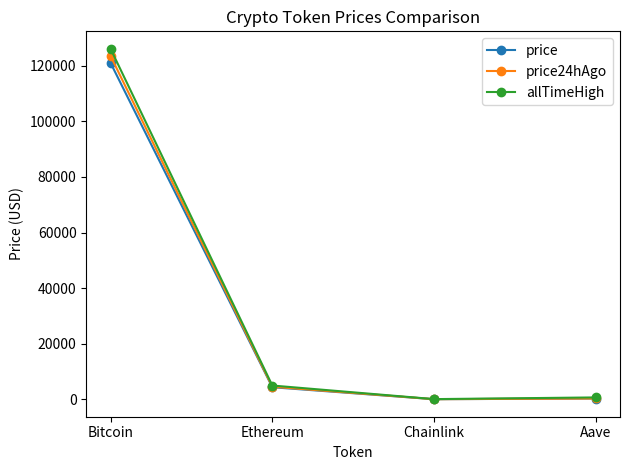

What is the highest value of the allTimeHigh series?

126080.0